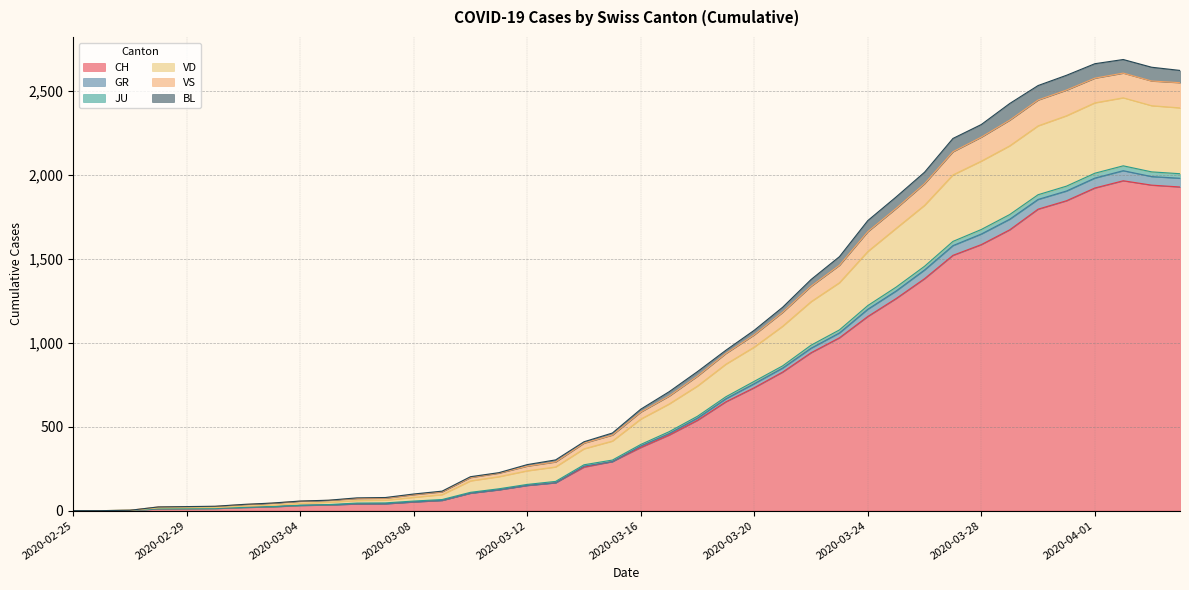

What is the highest value of the CH series?

1964